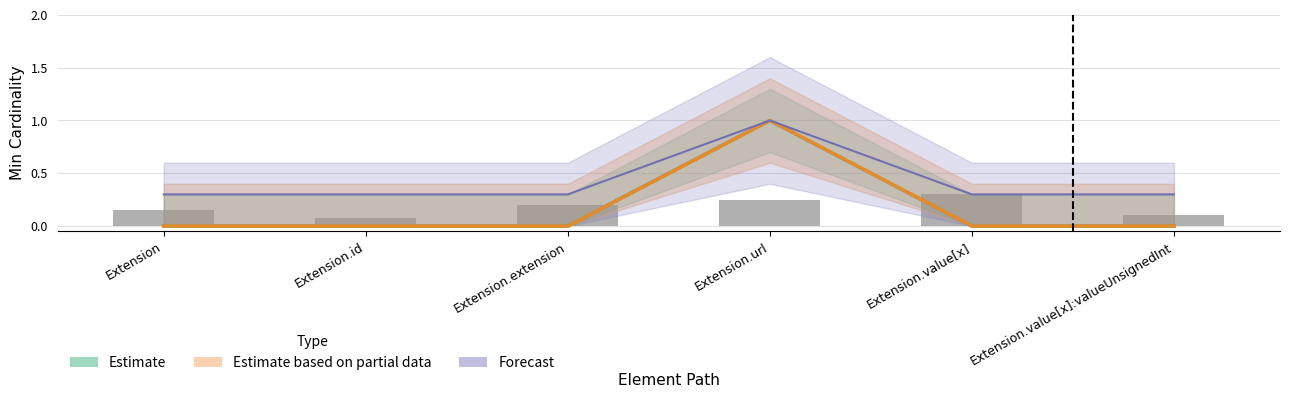

The Forecast series shows 0.3 at Extension.id. True or false?

True